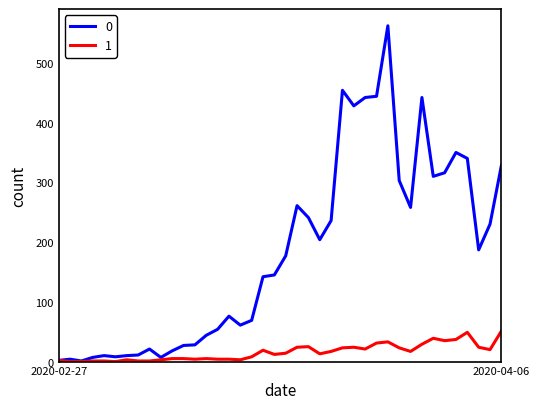

List the series in order of their peak value, highest first.

0, 1